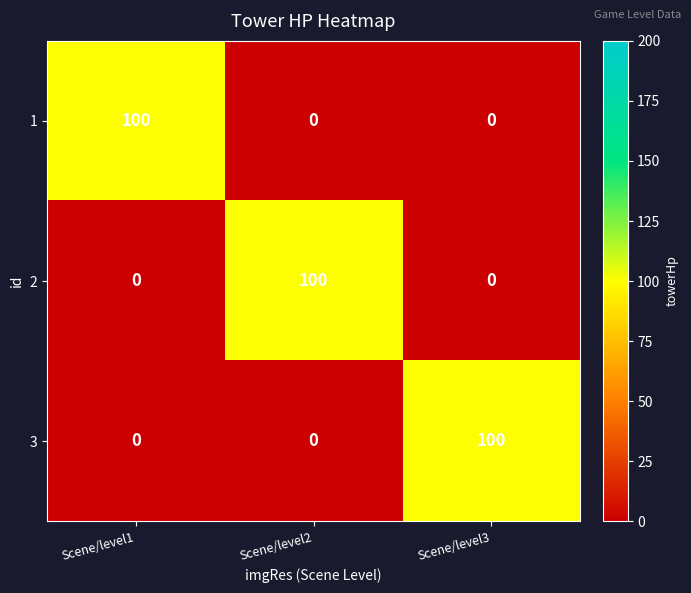

What is the difference between the 2 values at Scene/level3 and Scene/level2?

100